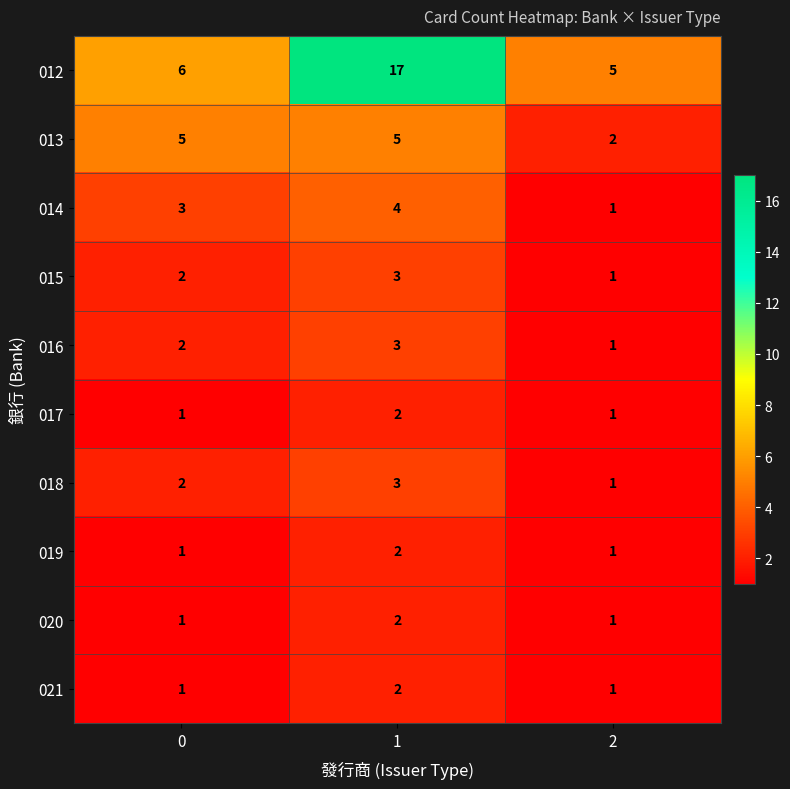

What value does the 018 series have at 1?

3